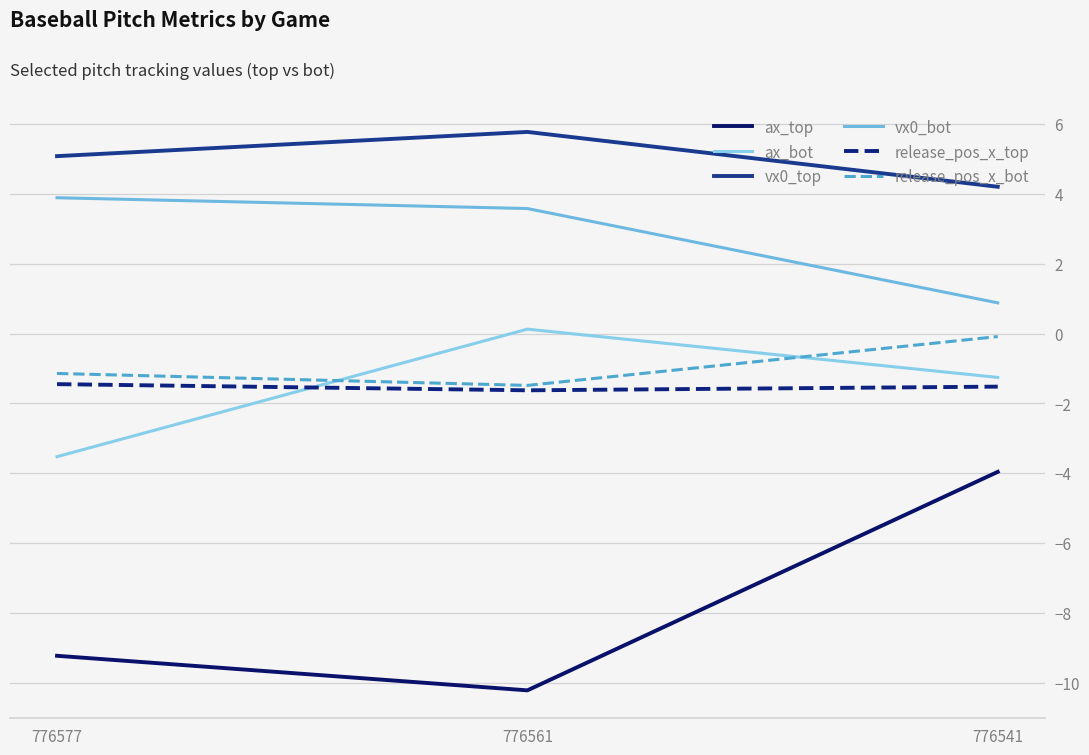

How many values in ax_bot are below zero?

2